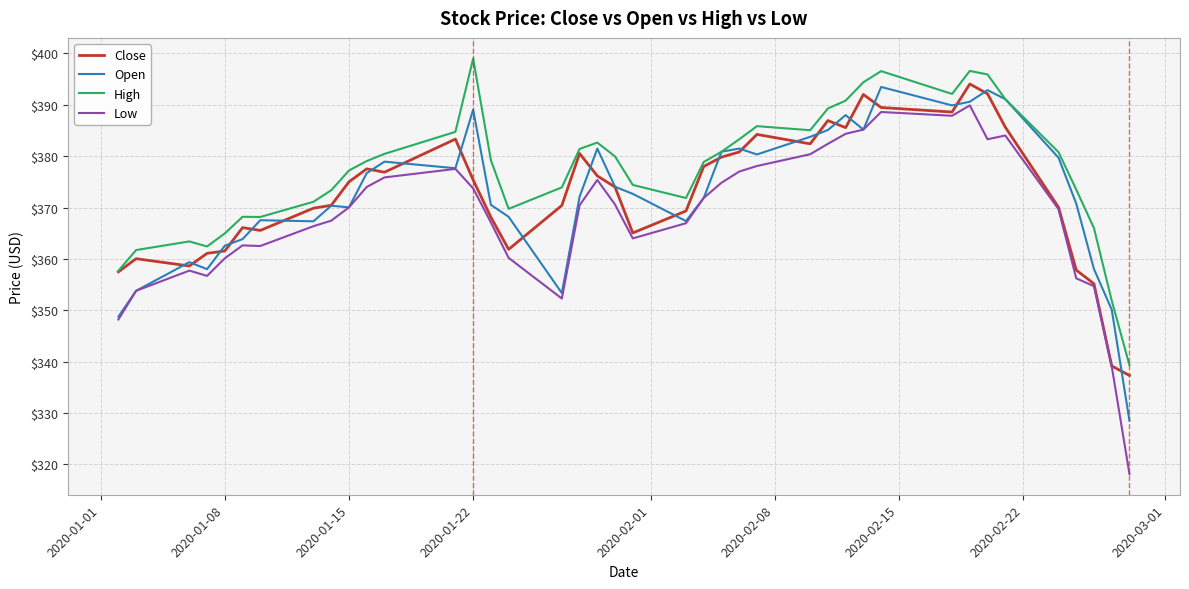

Which series has the largest range (max minus min)?

Low